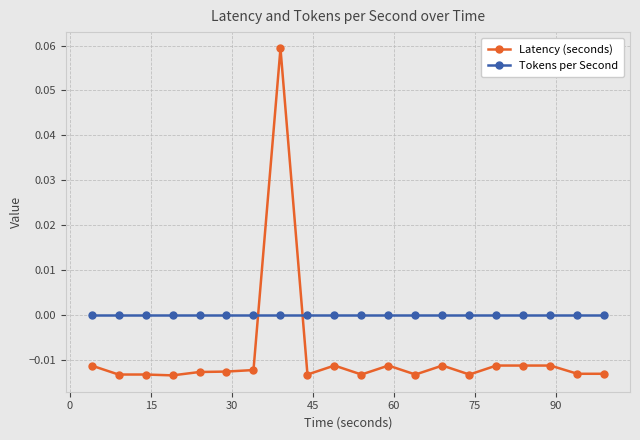

Which series has the largest range (max minus min)?

Latency (seconds)